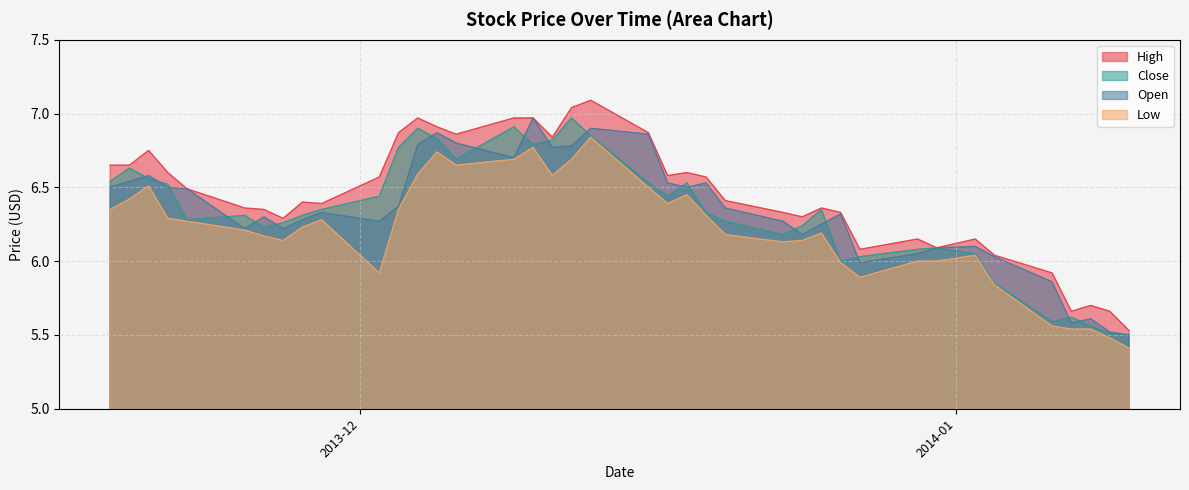

Which series has the largest total across all categories?

High